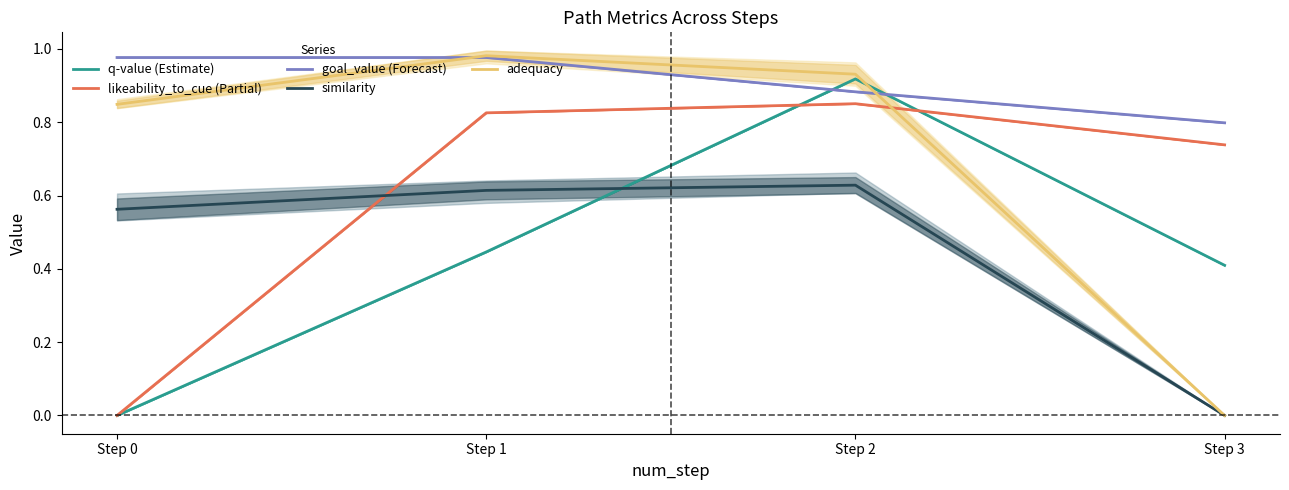

Reading left to right, transcribe all the data shown in this chart.

q-value (Estimate): Step 0=0.0	Step 1=0.4	Step 2=0.9	Step 3=0.4
likeability_to_cue (Partial): Step 0=0.0	Step 1=0.8	Step 2=0.9	Step 3=0.7
goal_value (Forecast): Step 0=1.0	Step 1=1.0	Step 2=0.9	Step 3=0.8
similarity: Step 0=0.6	Step 1=0.6	Step 2=0.6	Step 3=0.0
adequacy: Step 0=0.8	Step 1=1.0	Step 2=0.9	Step 3=0.0